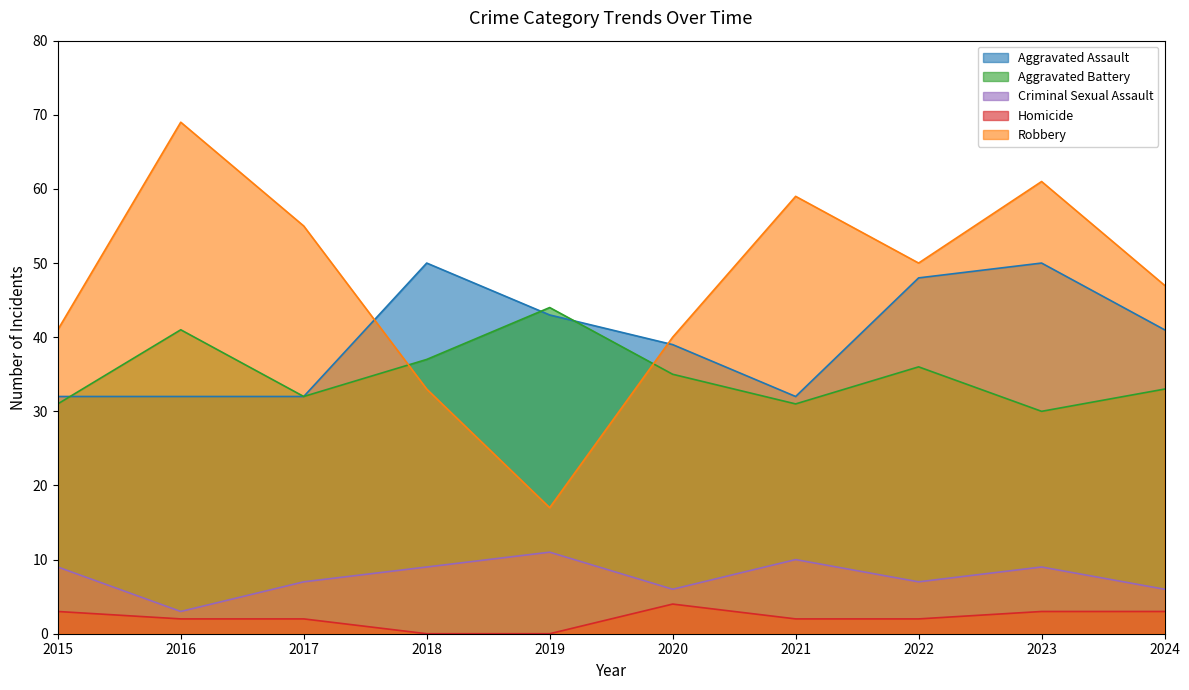

Which series has the widest spread of values?

Robbery